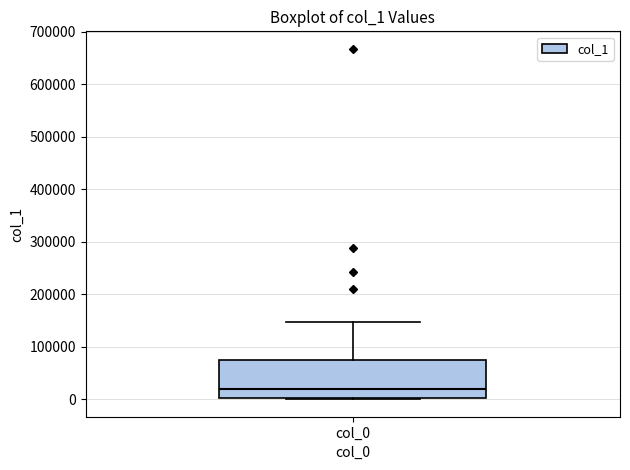

Transcribe this box plot: give where the median line is, the range the box spans, and where the two whiskers end, as read against the y-axis. The values are not printed on the chart, so give them approximately, as read against the axis.

median 20000, box 0 to 80000, whiskers 0 to 150000